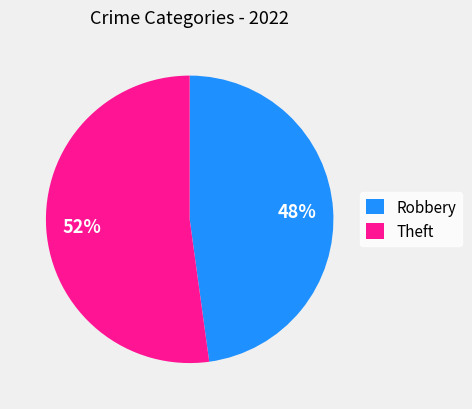

What percentage is the Robbery slice, to the nearest percent?

48%